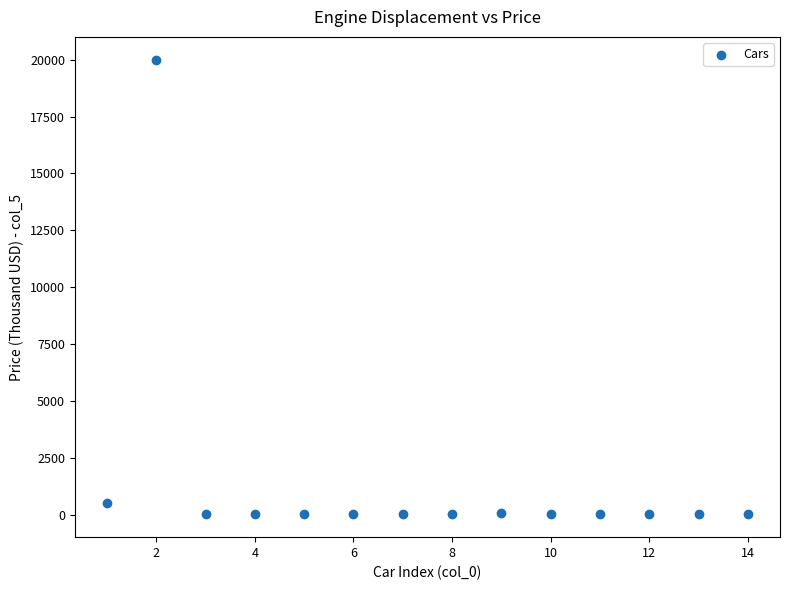

What Y value in the scatter plot is closest to 10006?

500